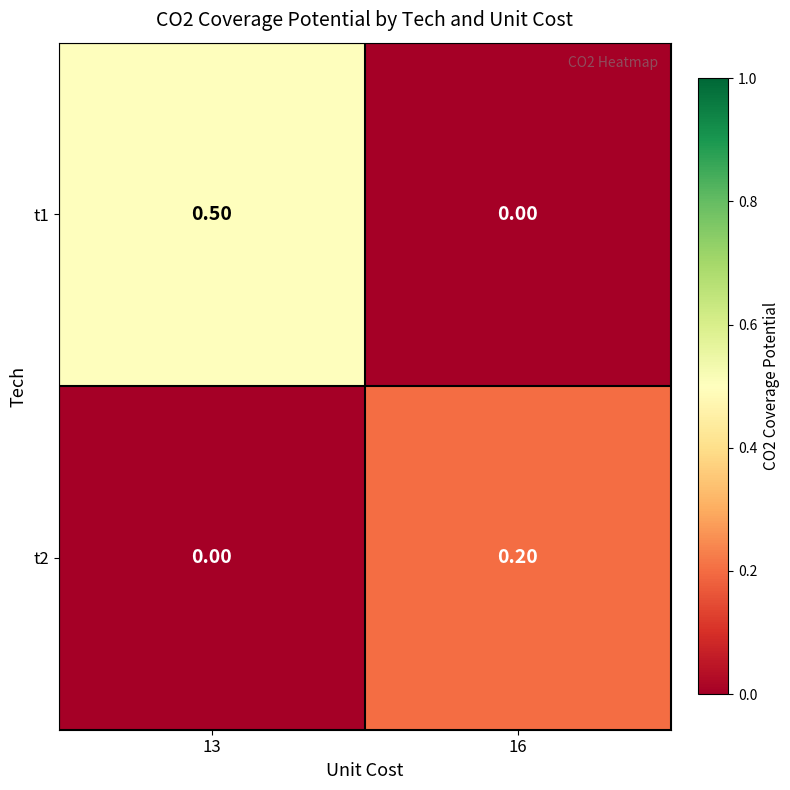

Which series has the largest range (max minus min)?

t1